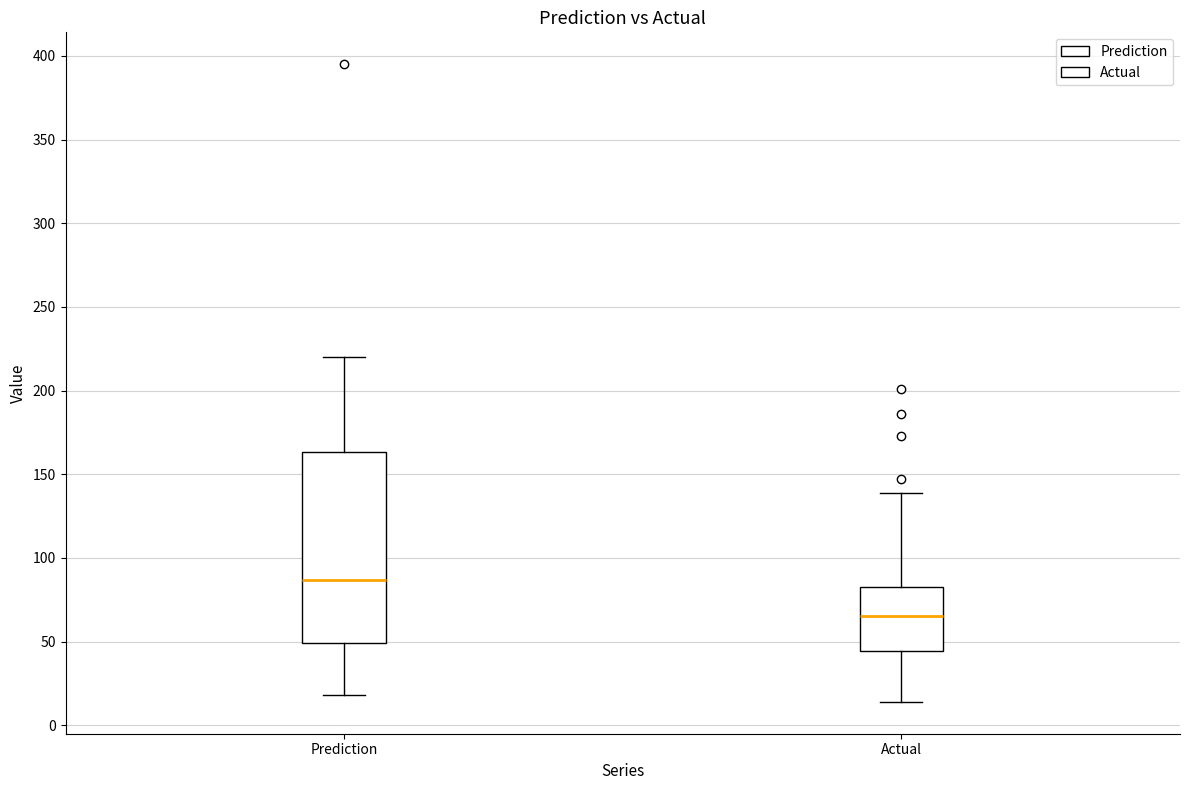

Reading left to right, read every box against the y-axis: the position of its median line, the range the box covers, and the ends of its whiskers. The values are not printed on the chart, so give them approximately, as read against the axis.

Prediction: median 85, box 50 to 165, whiskers 20 to 220
Actual: median 65, box 45 to 85, whiskers 15 to 140